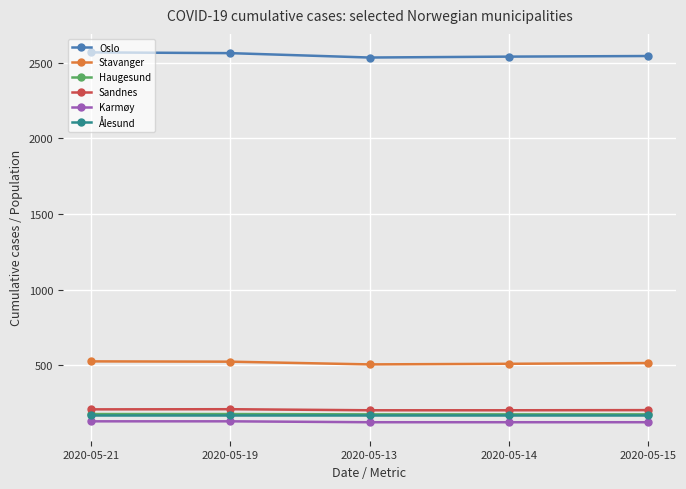

At which label does Oslo first exceed 2544?

2020-05-21